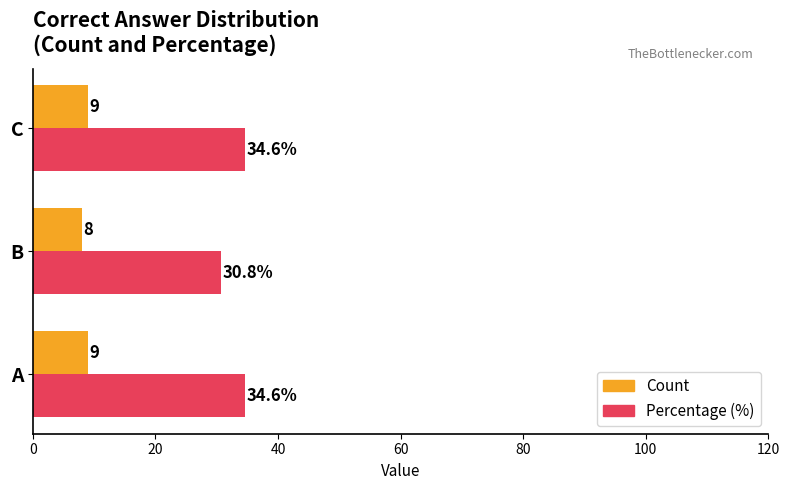

Which series has the largest range (max minus min)?

Percentage (%)